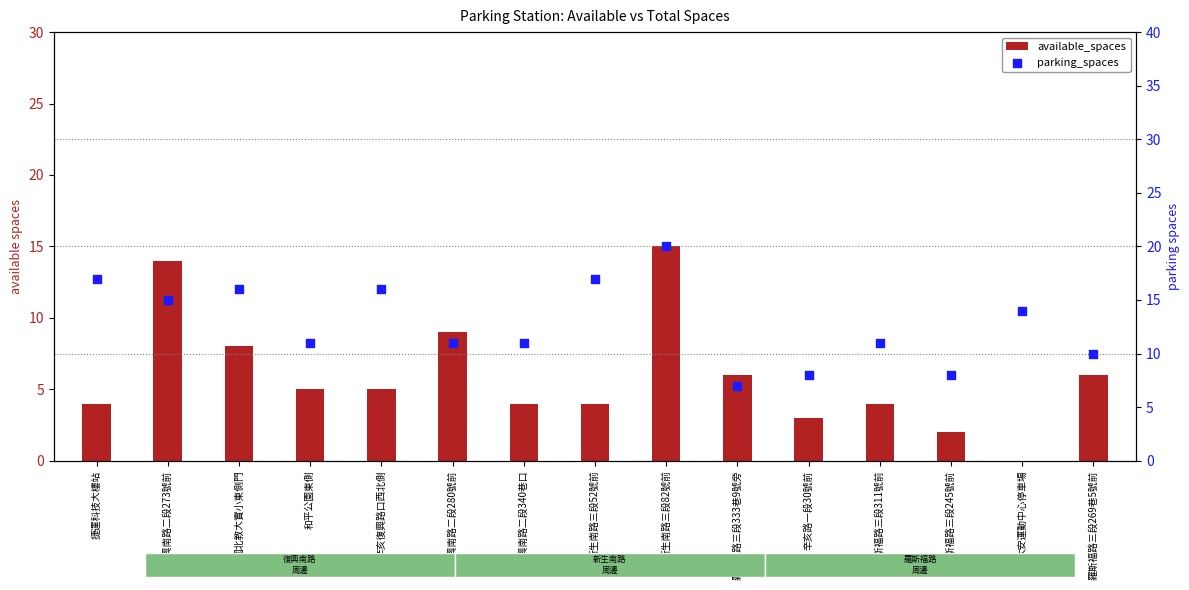

Is the value of parking_spaces at 大安運動中心停車場 greater than the value of available_spaces at 辛亥路一段30號前?

Yes